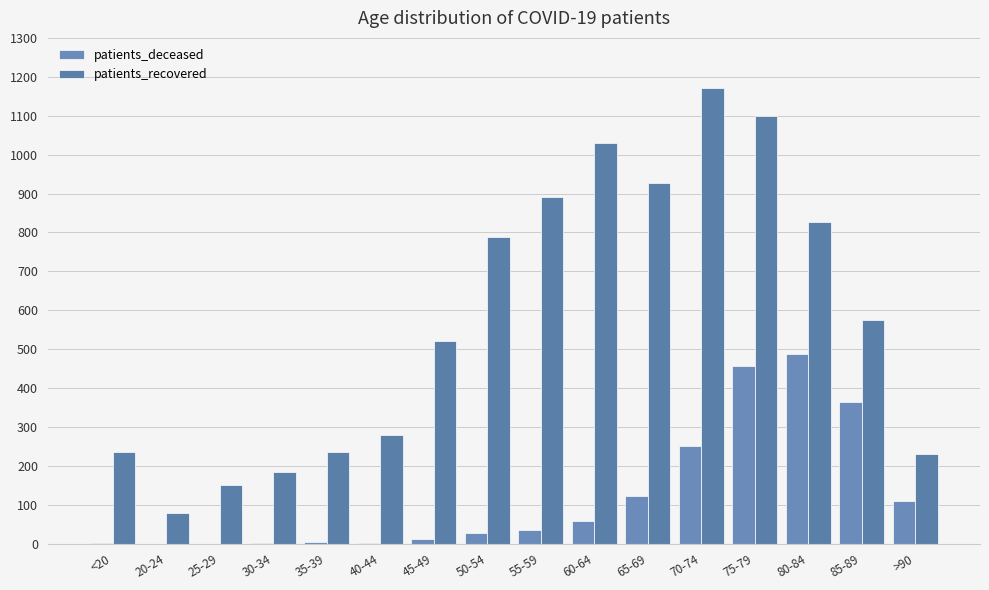

Which category has the lowest value across all series?

20-24